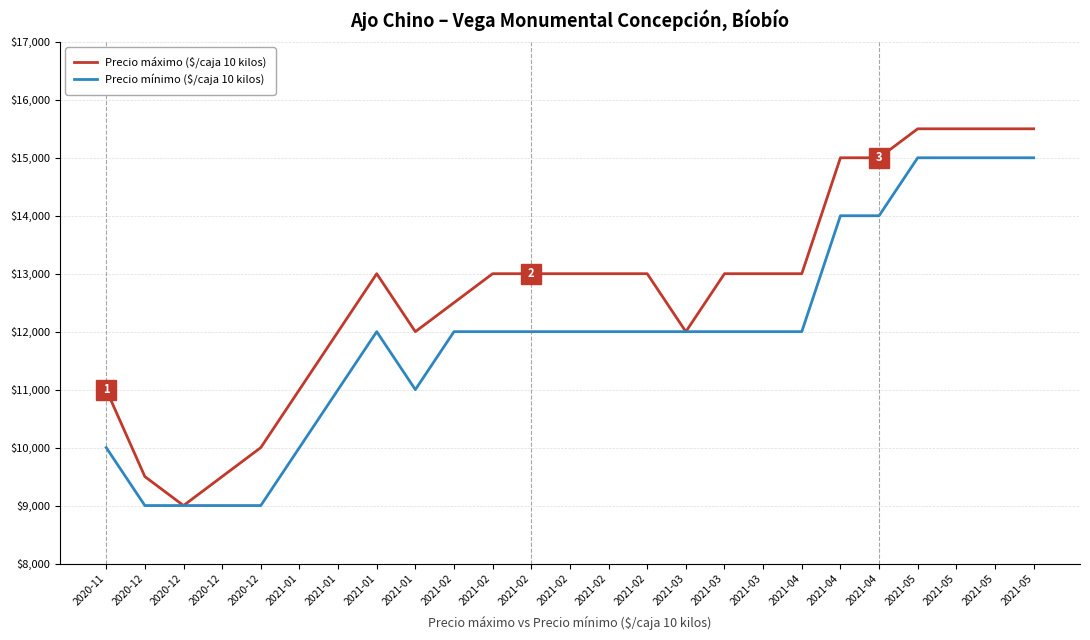

The Precio mínimo ($/caja 10 kilos) series shows 10000 at 2020-11. True or false?

True